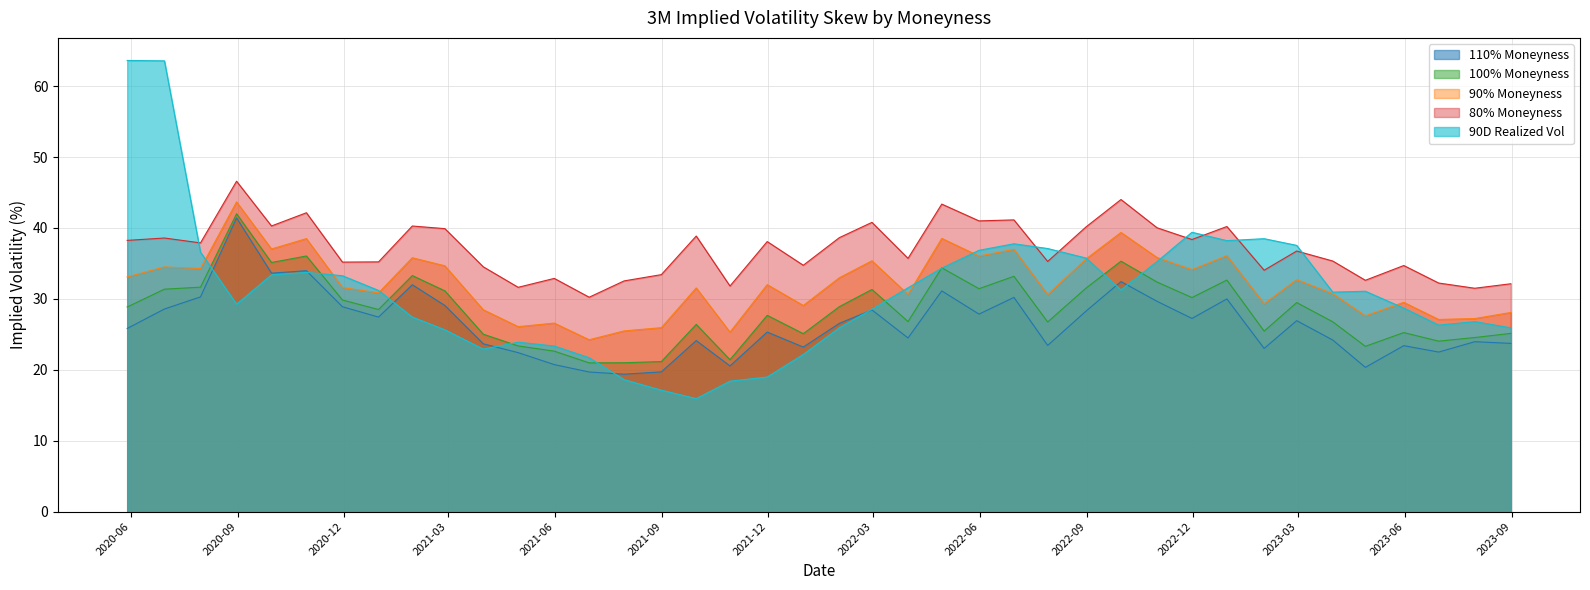

What is the minimum value for 80% Moneyness?

30.2